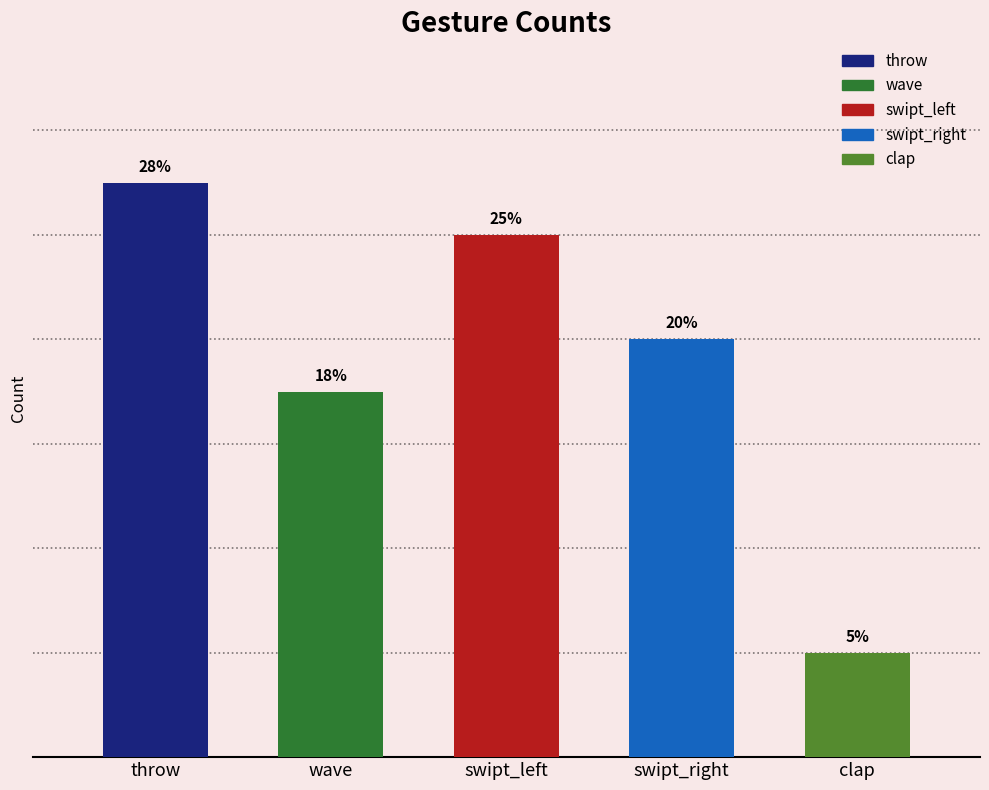

What is the difference between the second highest and minimum values?

8